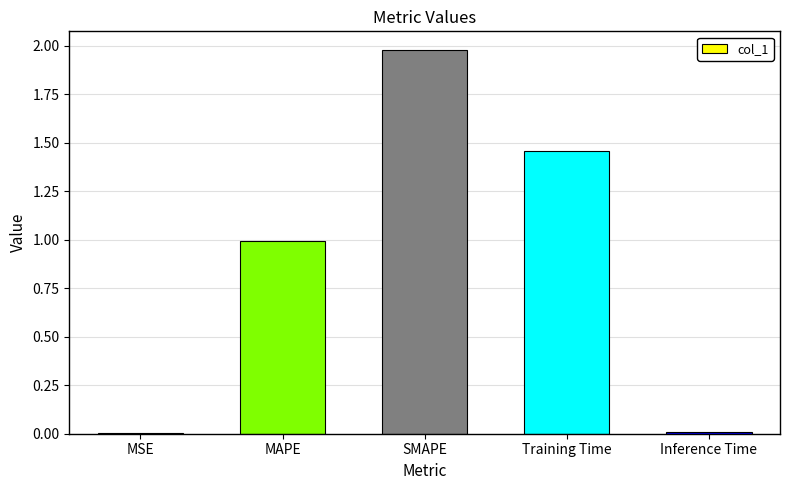

Which label corresponds to the largest value in the chart?

SMAPE